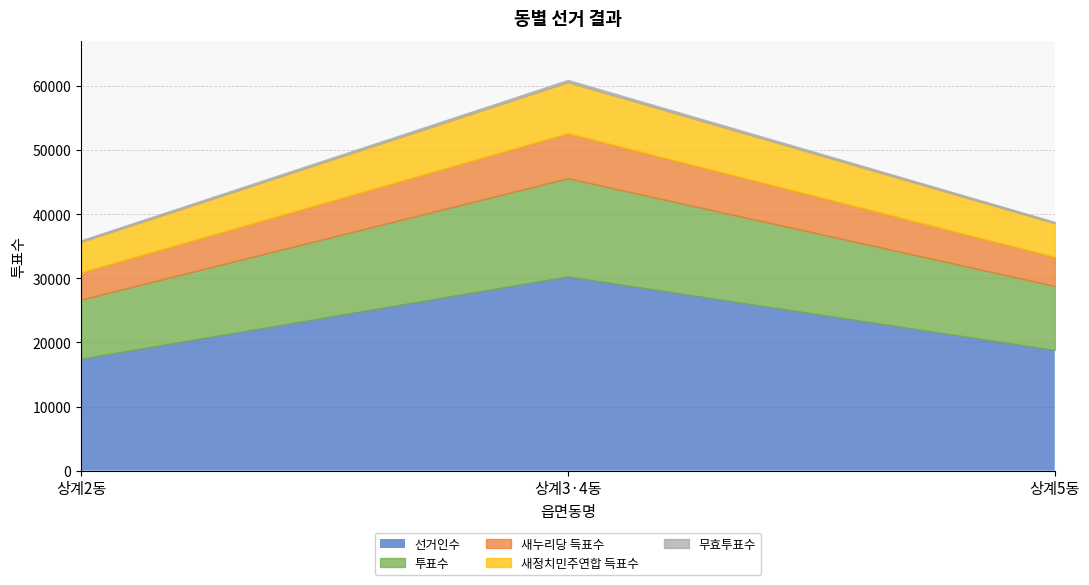

Reading left to right, what are all the values shown in this chart?

선거인수: 17452	30299	18825
투표수: 9247	15329	9993
새누리당 득표수: 4221	7008	4517
새정치민주연합 득표수: 4770	7971	5261
무효투표수: 256	350	215